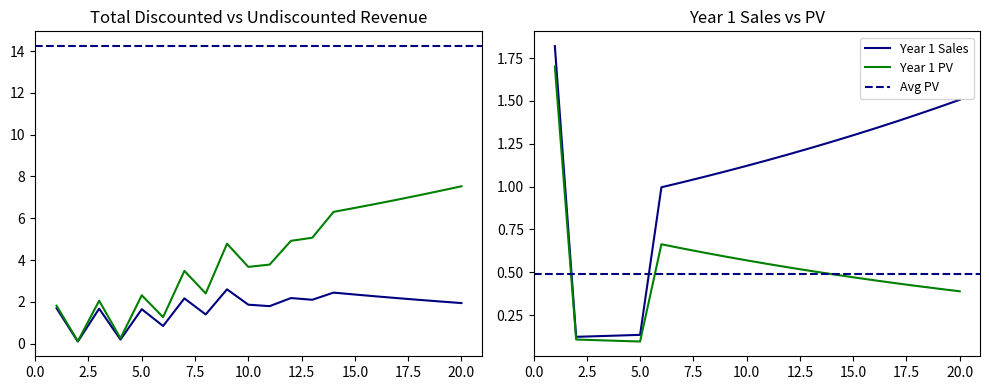

True or false: Year 1 PV and Total Discounted Revenue cross at least once.

False